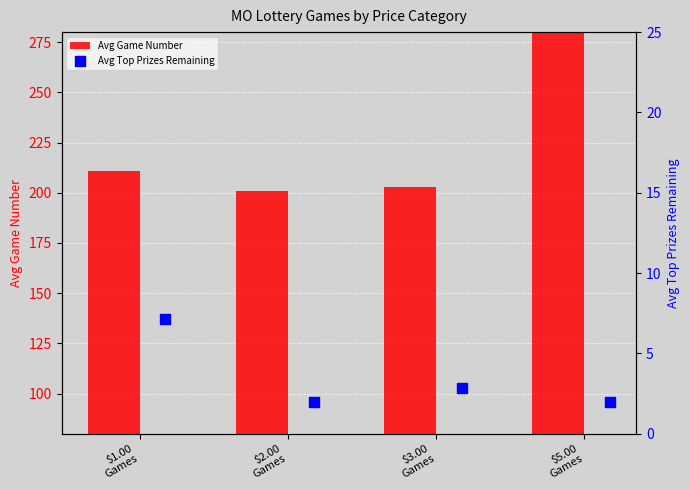

At how many categories does at least one series exceed 218?

1